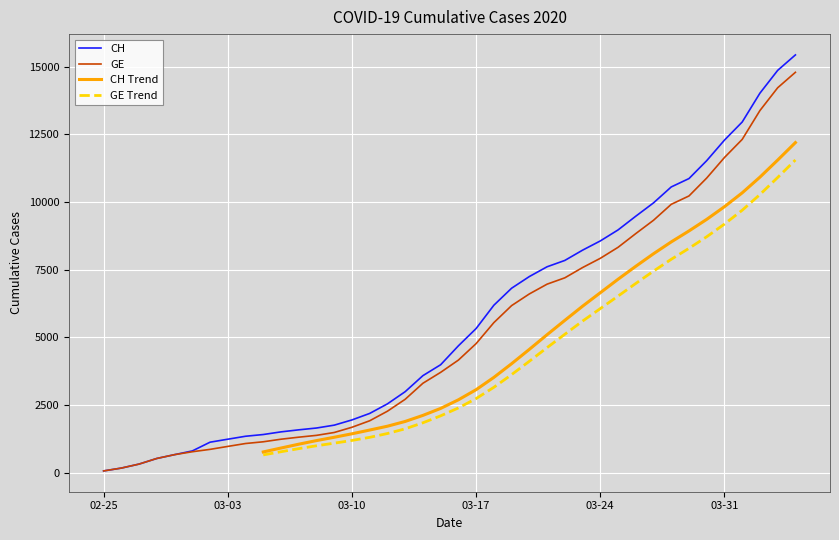

What is the label of the 12th point from the left?

2020-03-07